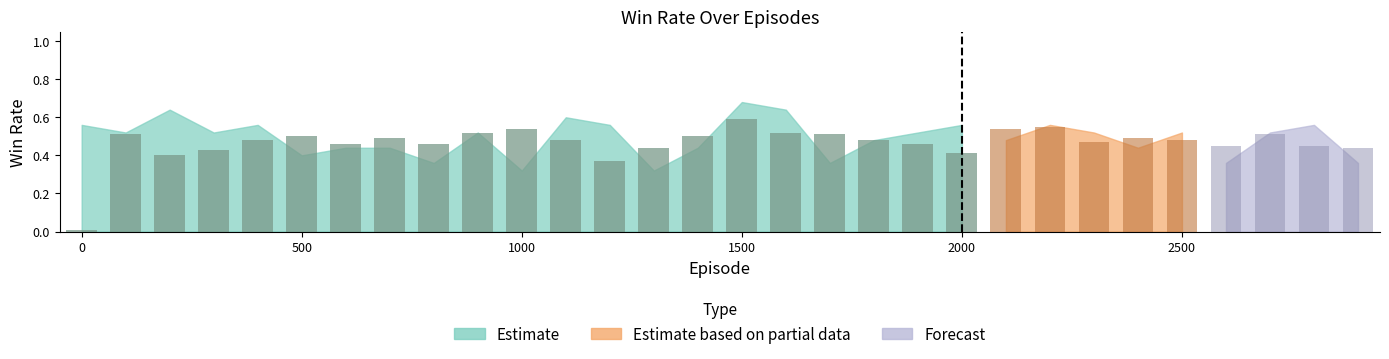

What is the highest value of the test_win_rate series?

0.7